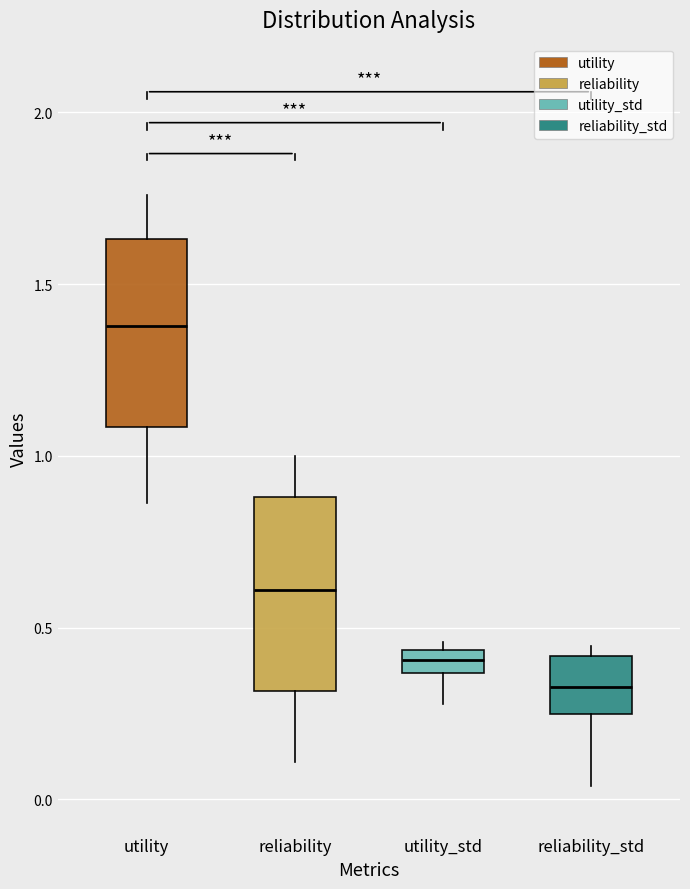

Which box has the highest median line?

utility